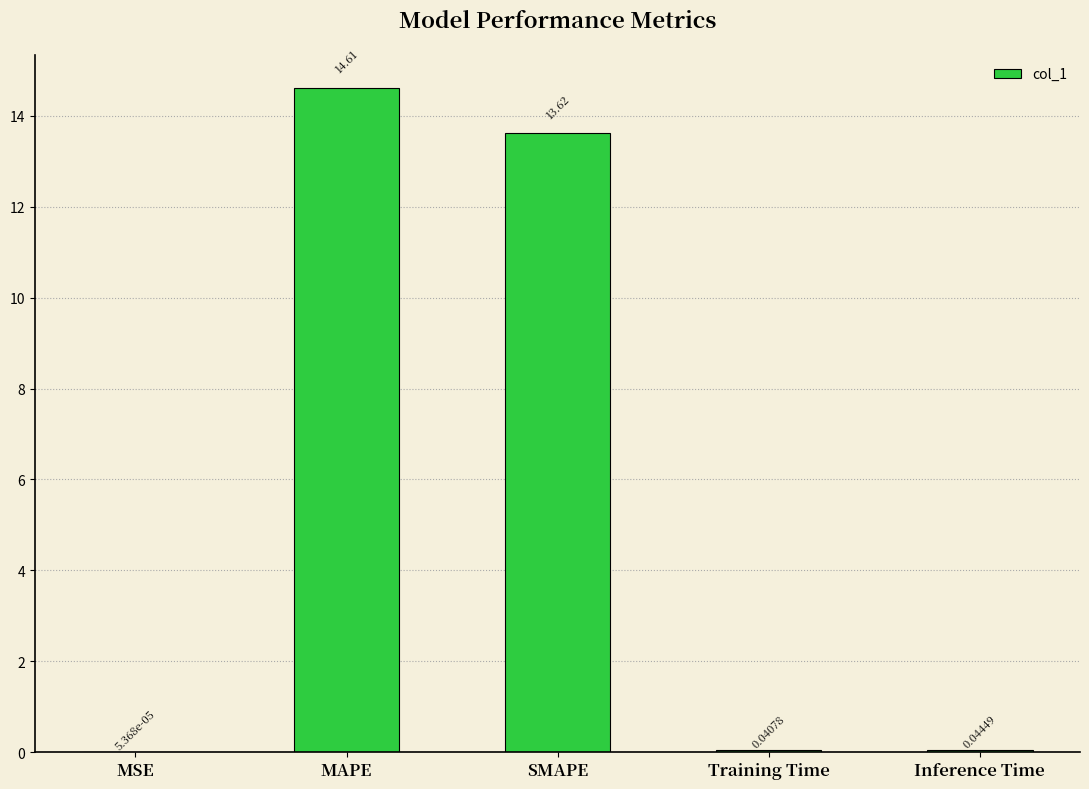

At which label is the value closest to 7?

SMAPE